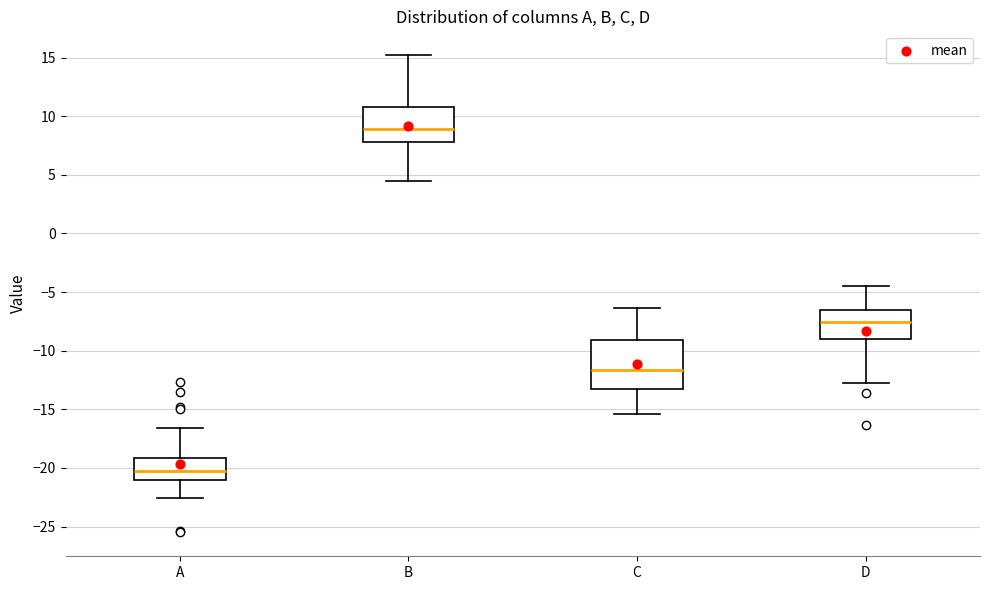

Comparing the boxes themselves (not the whiskers), which one is the tallest?

C